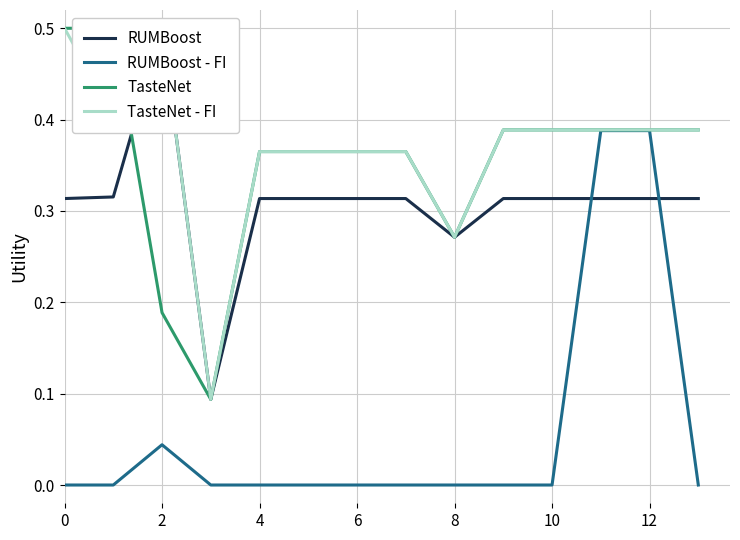

Does the chart have visible grid lines?

Yes